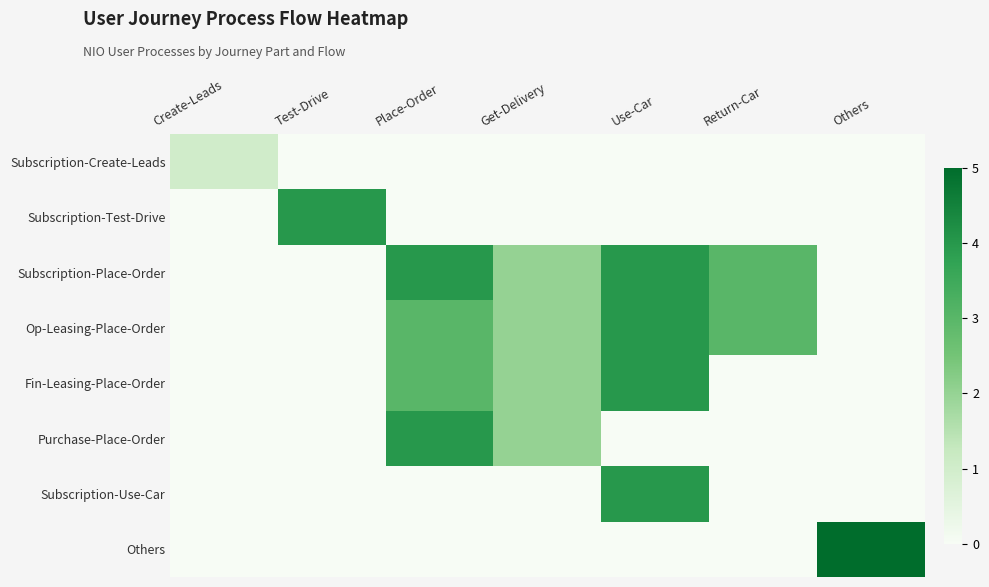

Which series has the largest total across all categories?

Subscription-Place-Order